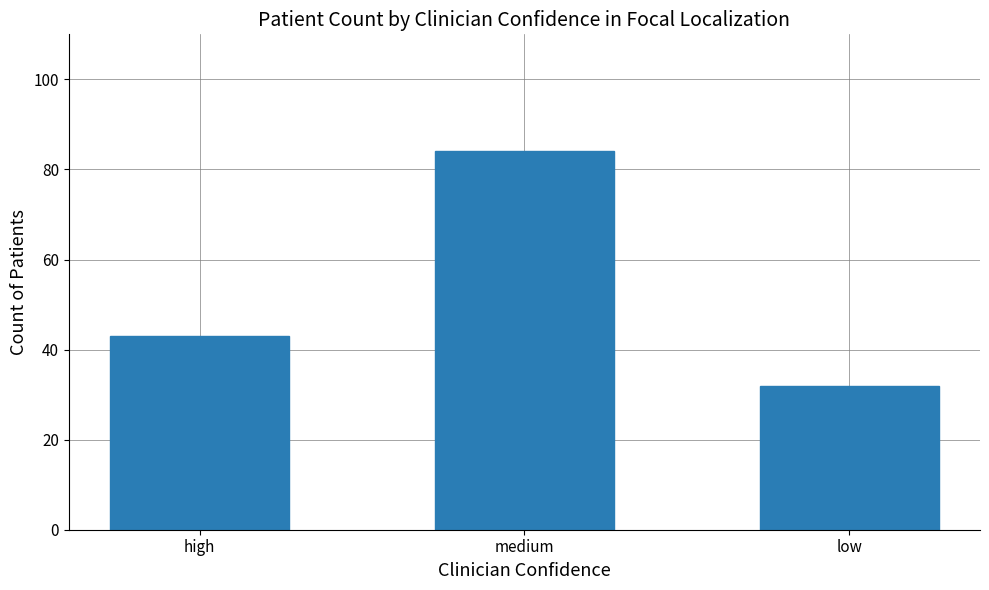

What is the difference between the maximum and minimum values?

52